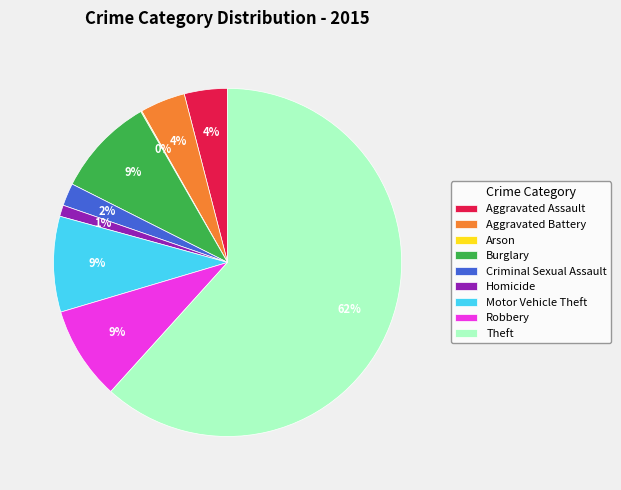

To the nearest percent, what portion does Criminal Sexual Assault represent?

2%